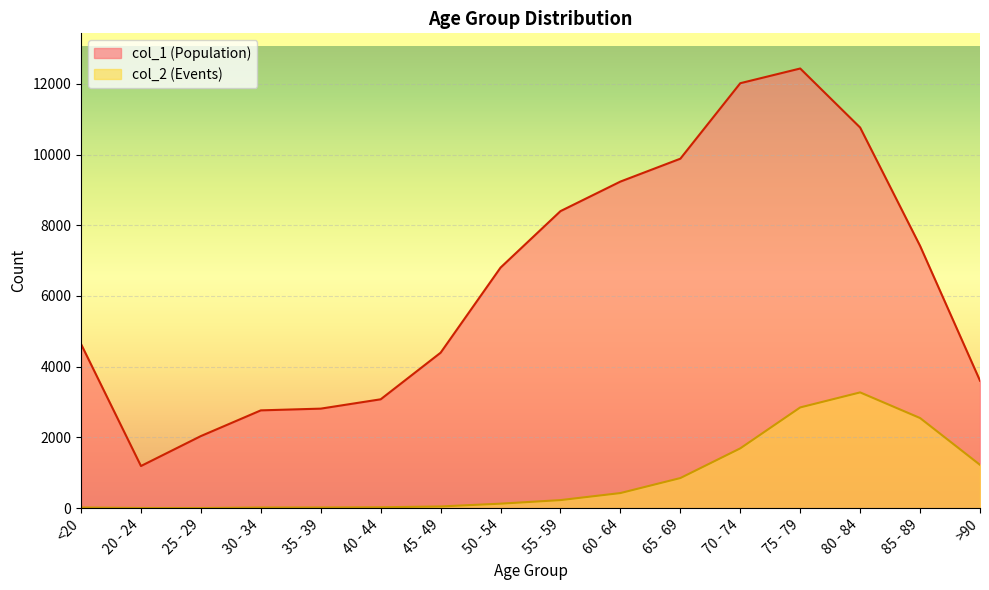

How many lines are shown in the chart?

2